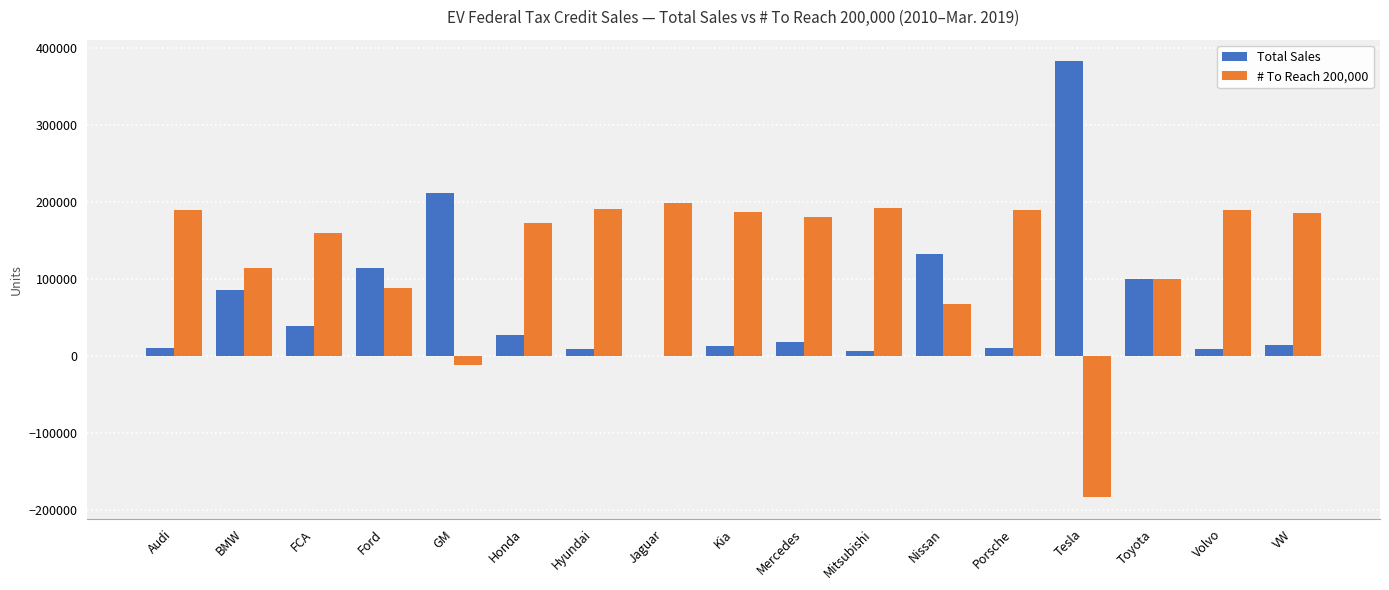

What are all the series names shown in the legend?

Total Sales, # To Reach 200,000